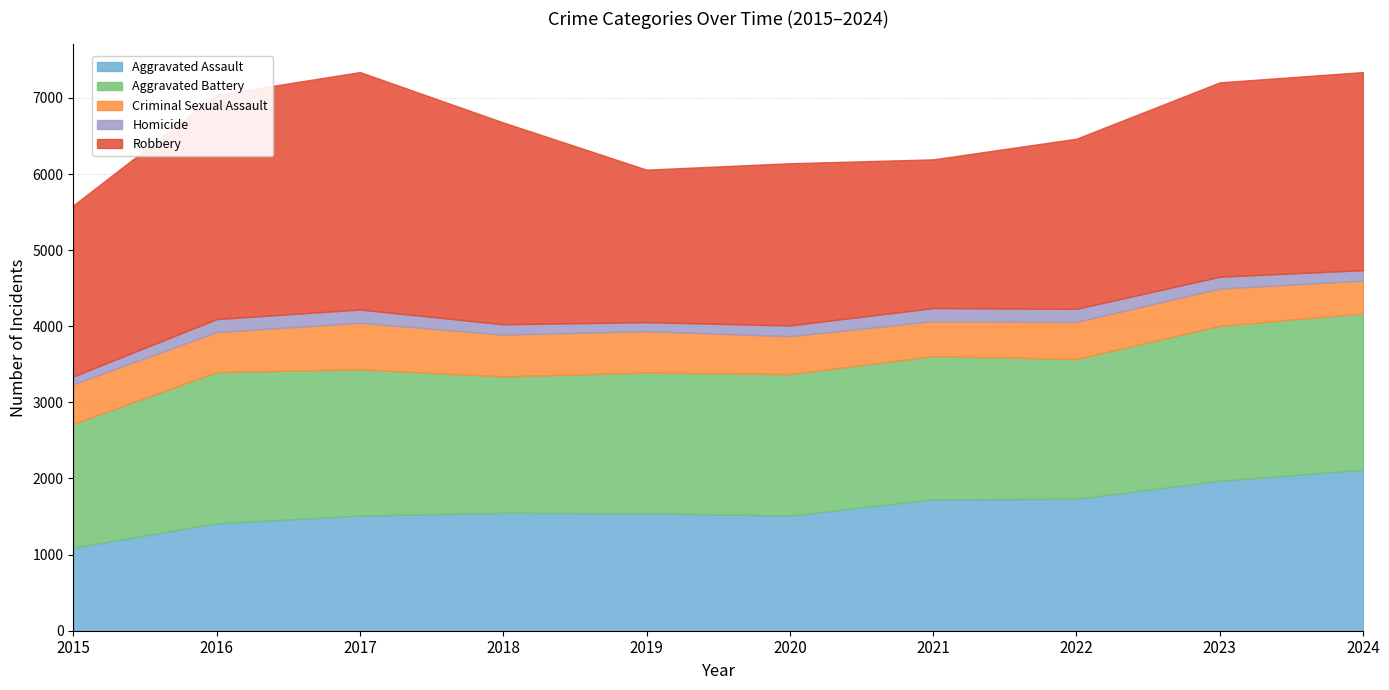

Which category has the lowest value in the Homicide series?

2015